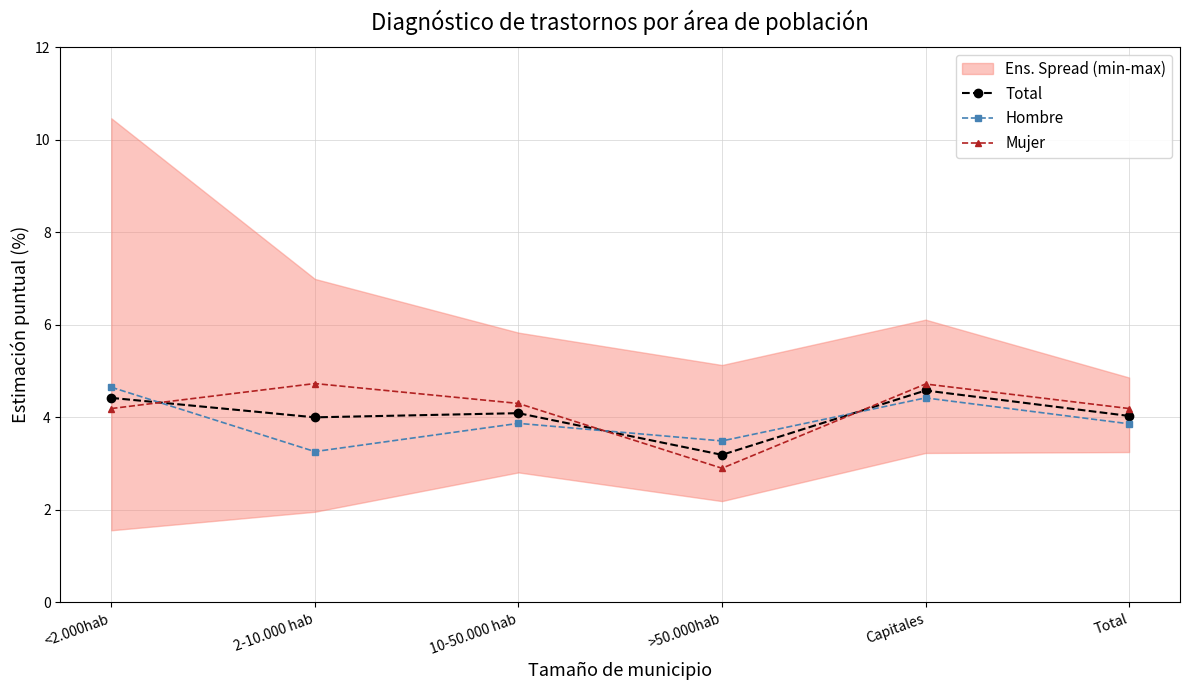

What is the sum of the Hombre values at Capitales and 2-10.000 hab?

7.7